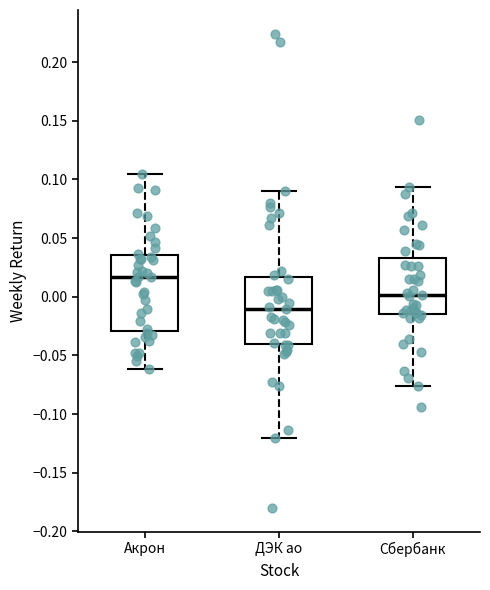

Comparing the boxes themselves (not the whiskers), which one is the tallest?

Акрон